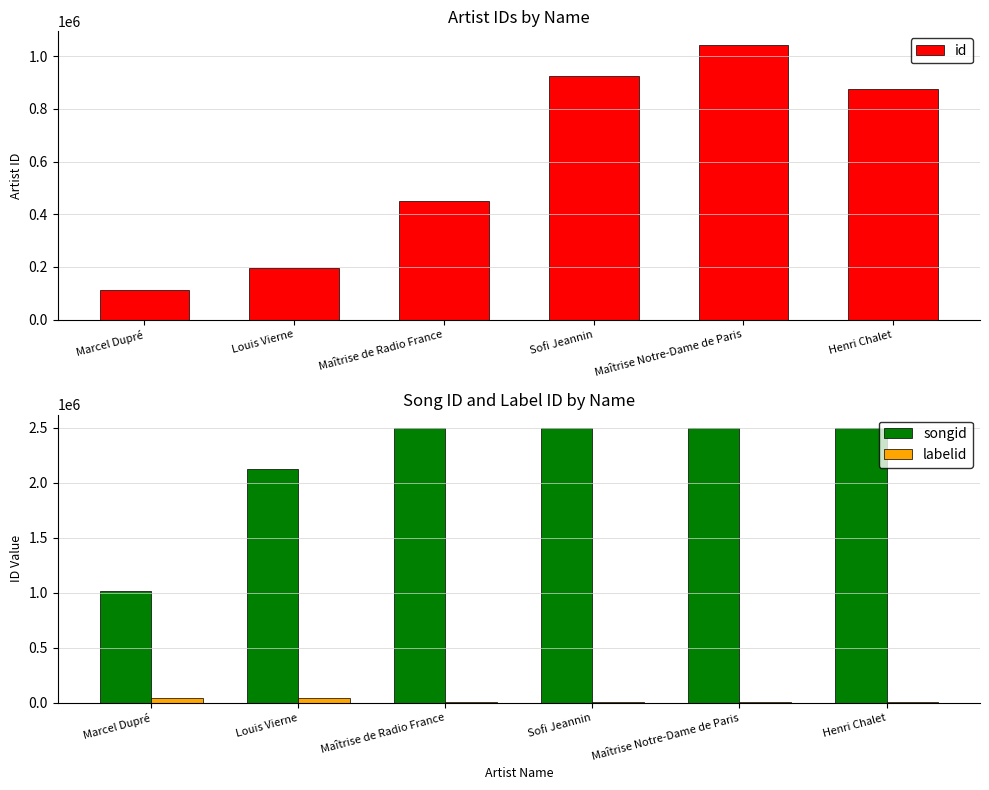

Which series has the widest spread of values?

songid